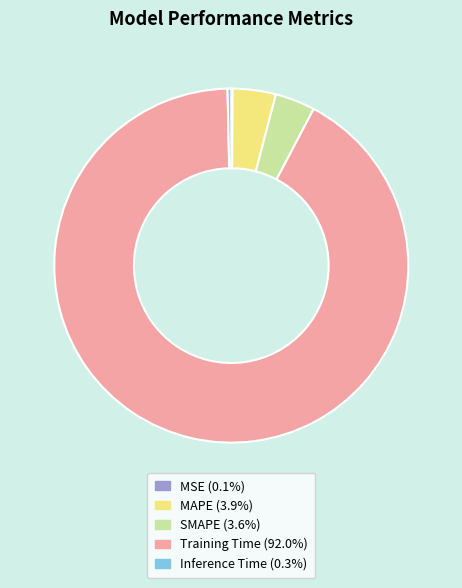

Between Training Time and SMAPE, which is larger?

Training Time